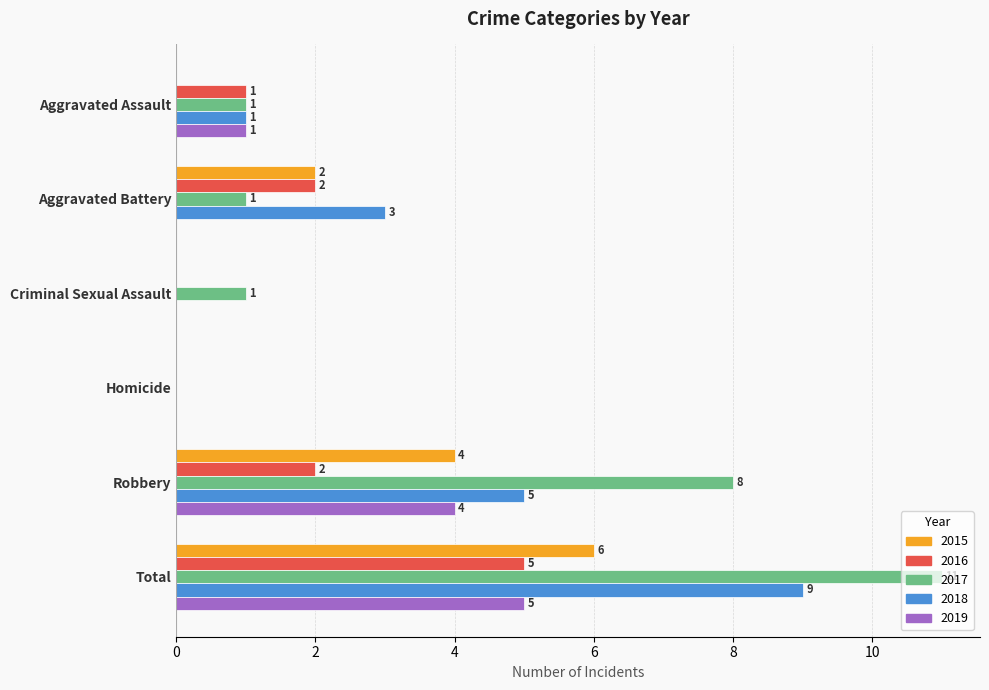

The value of 2019 at Aggravated Battery is 3. True or false?

False